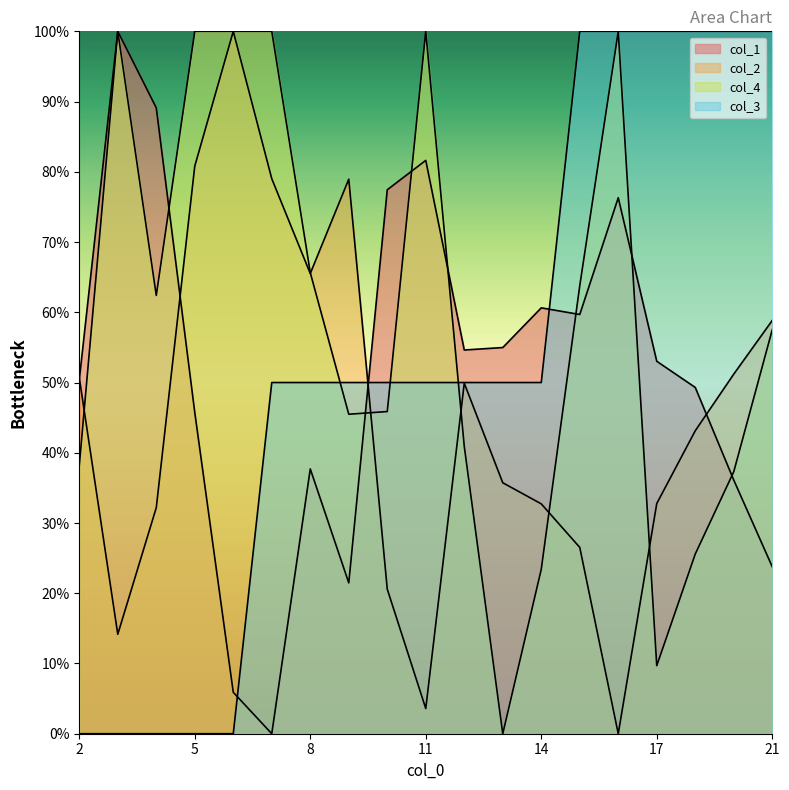

True or false: col_3 has more than 1 points higher than both neighbors.

False